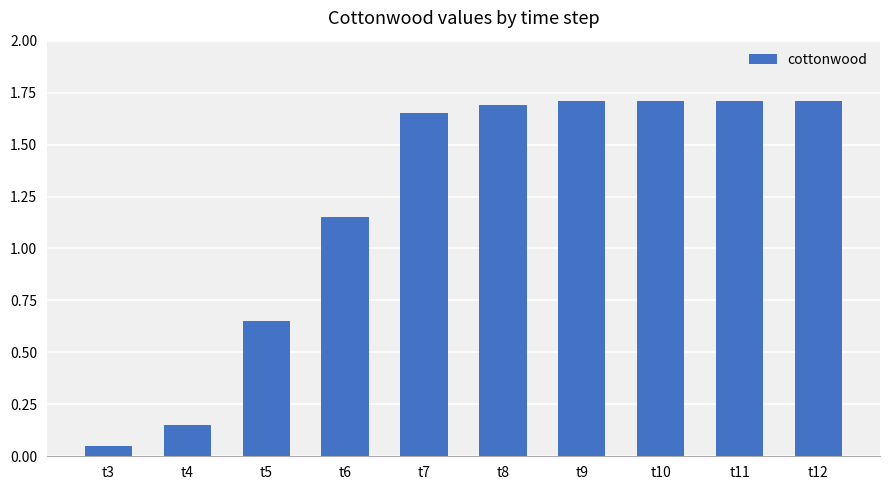

What is the greatest value displayed?

1.7